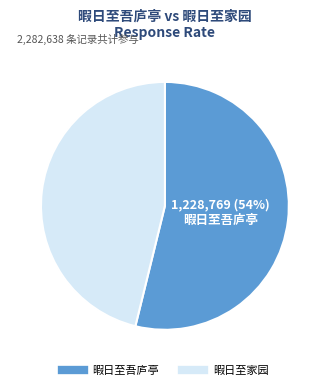

True or false: 暇日至家园 accounts for 46% of the total.

True